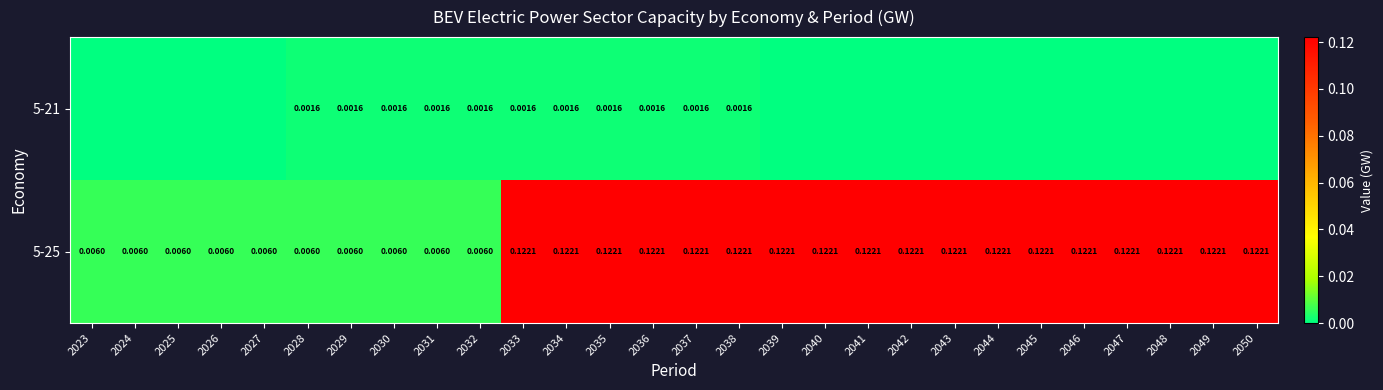

Is the value of 5-25 at 2043 greater than the value of 5-21 at 2038?

Yes